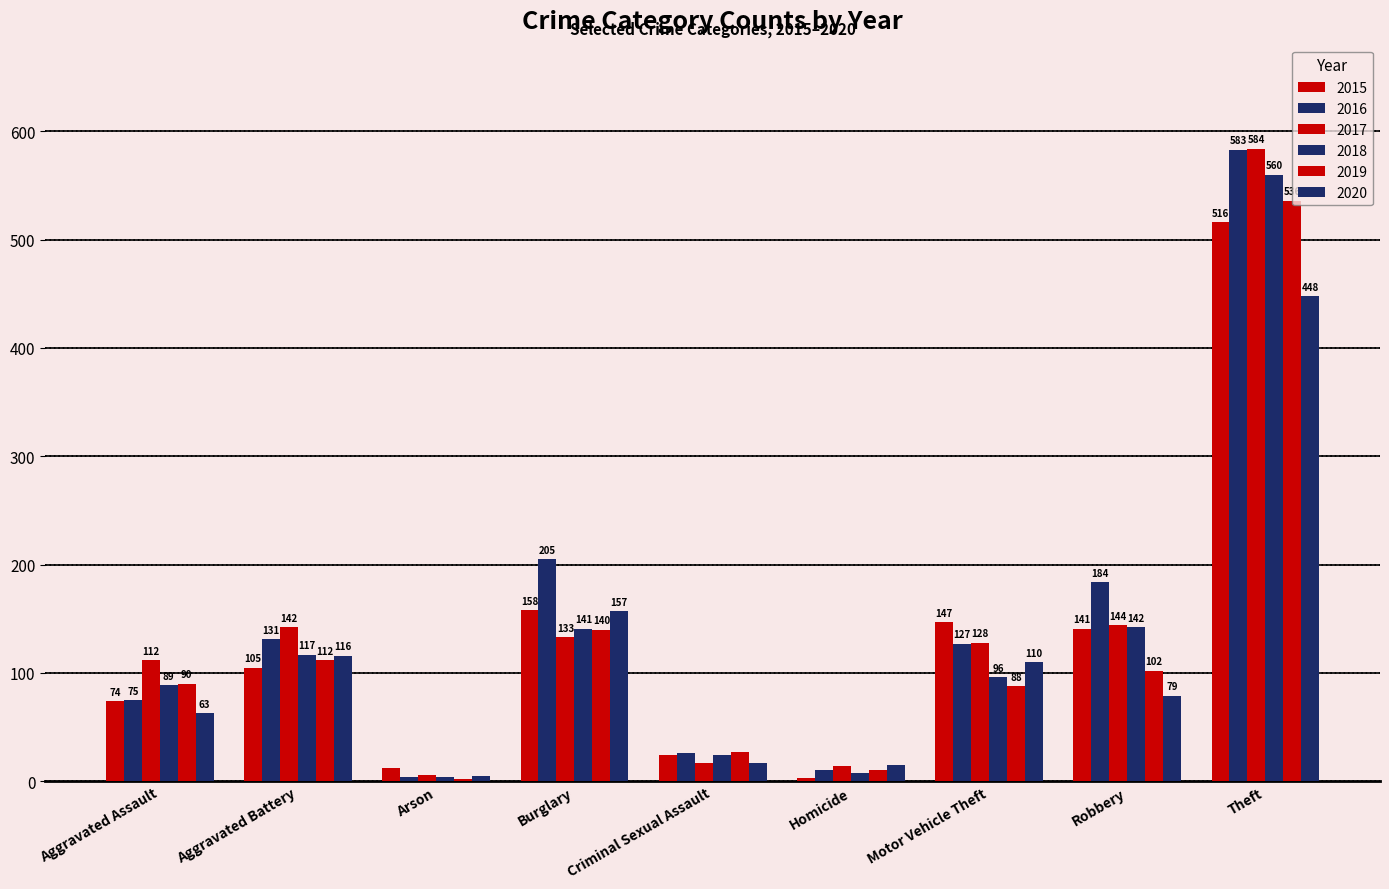

At which category does the chart reach its peak across all series?

Theft